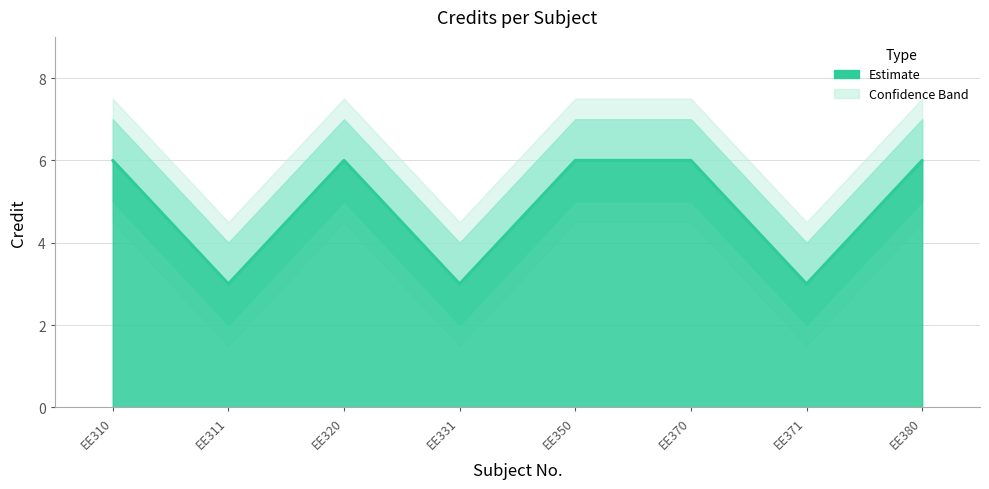

Count the Credit_upper values in the range 4 to 7.

8